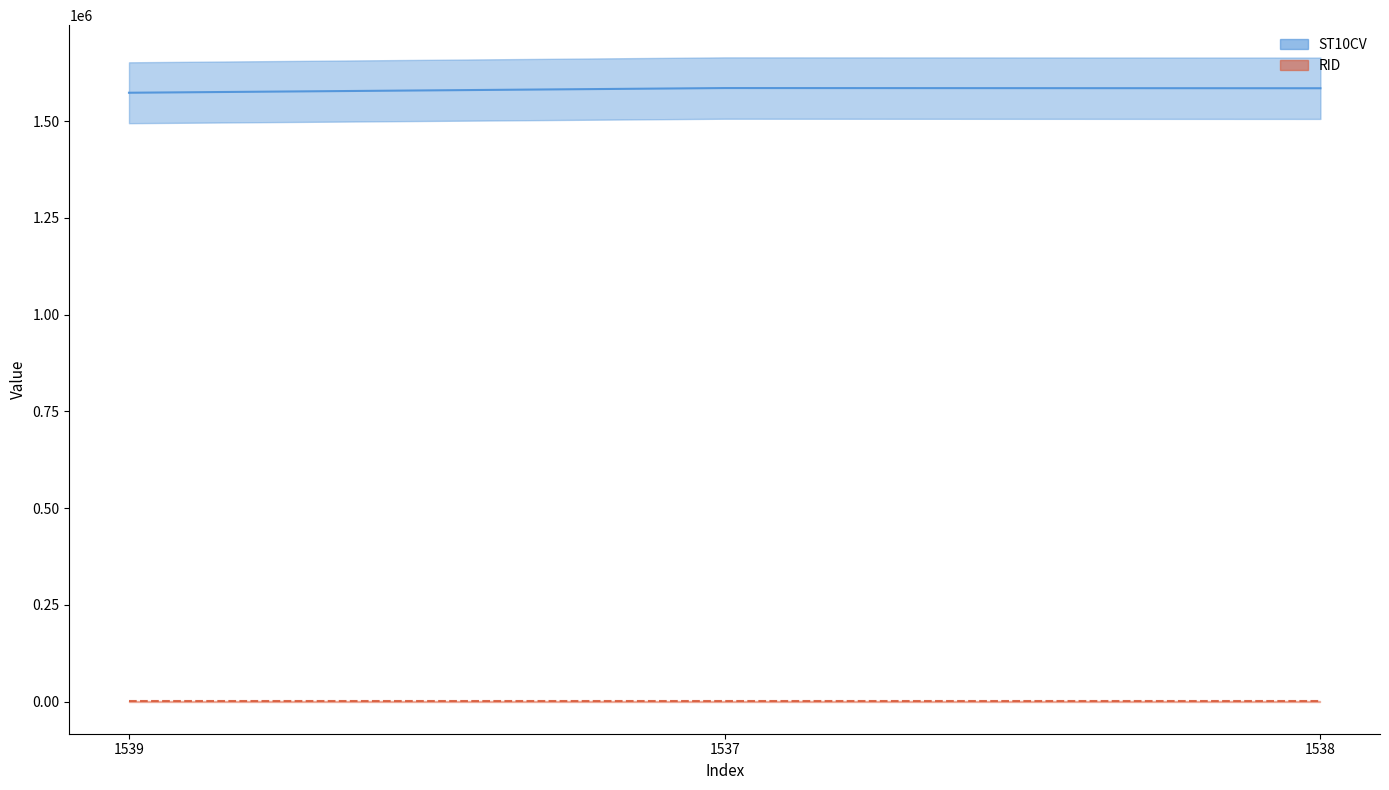

How many lines are shown in the chart?

2